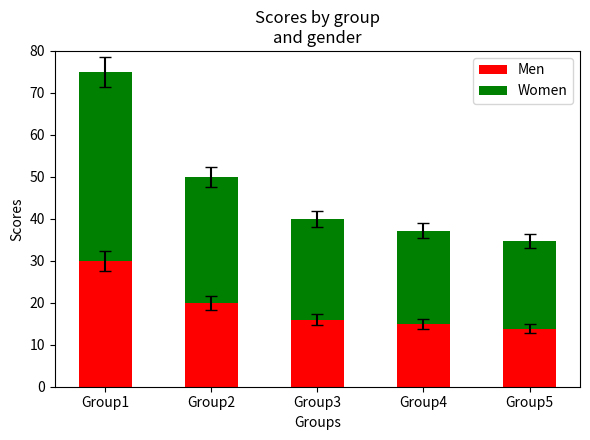

Reading right to left, list the values for the Men series.

13.9	14.8	16.0	20.0	30.0